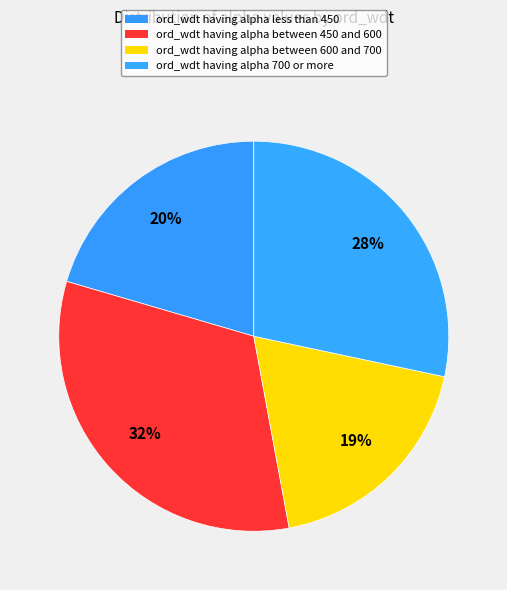

How many slices are in this pie chart?

4